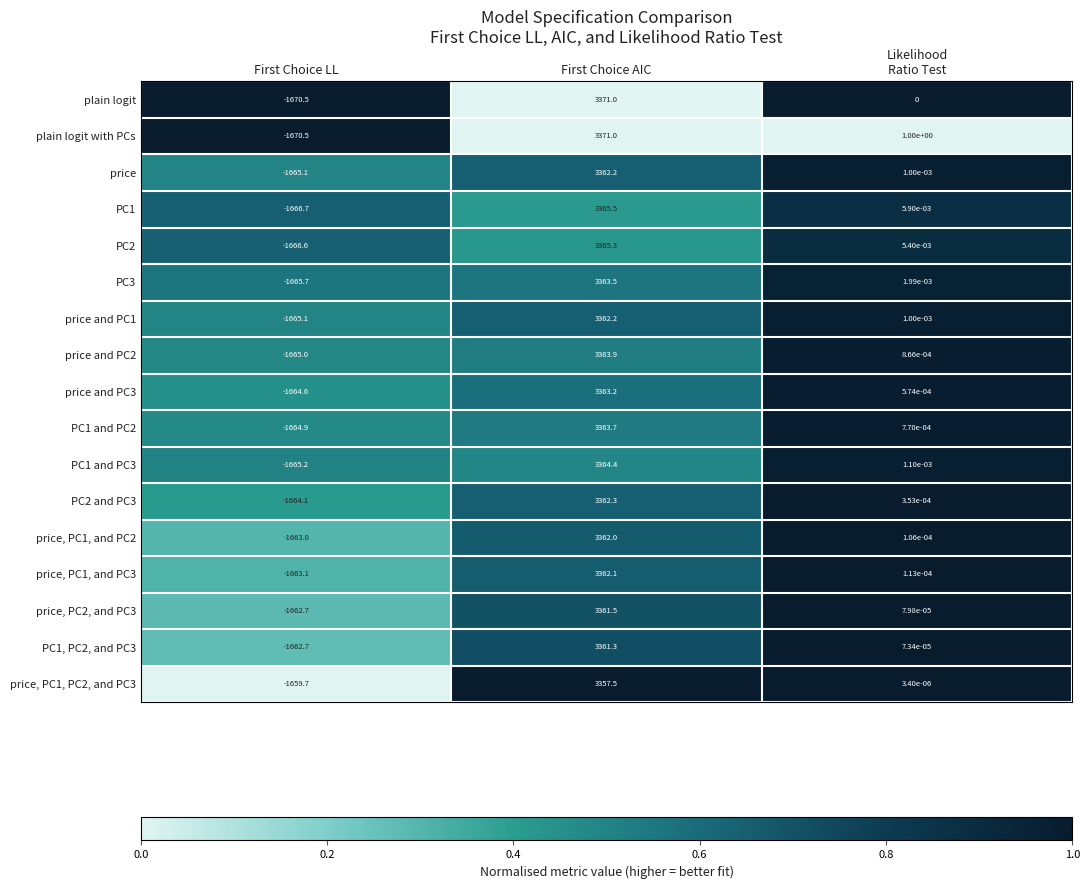

Which series has the largest total across all categories?

plain logit with PCs